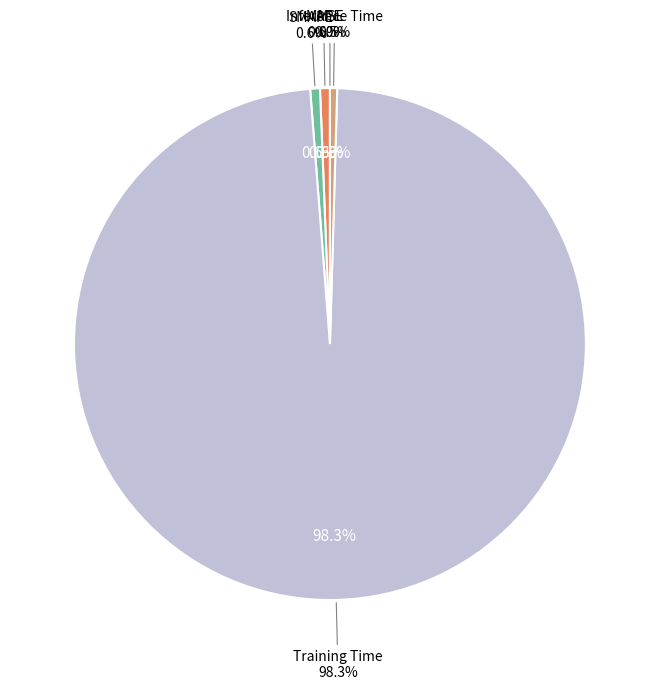

To the nearest percent, what is the combined percentage of MSE and MAPE?

1%